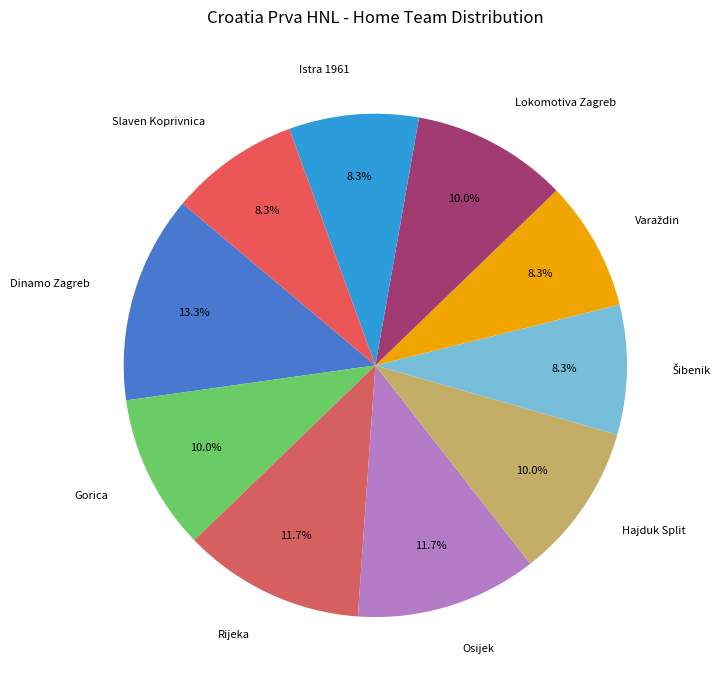

How many segments does this pie chart have?

10